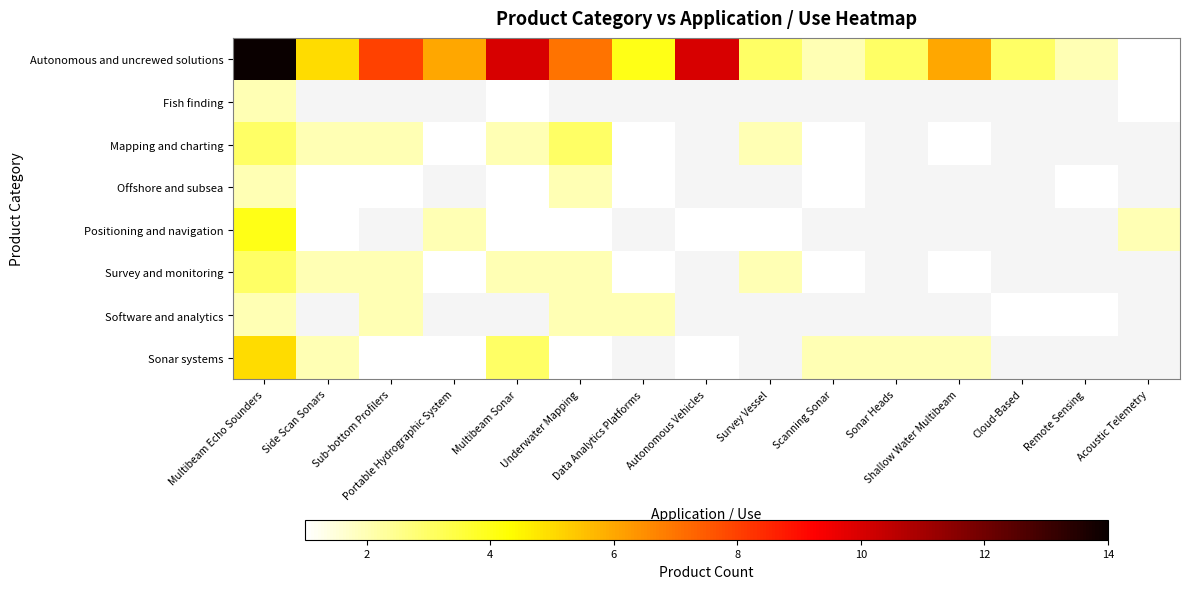

What is the difference between the highest and lowest values at Side Scan Sonars?

4.0